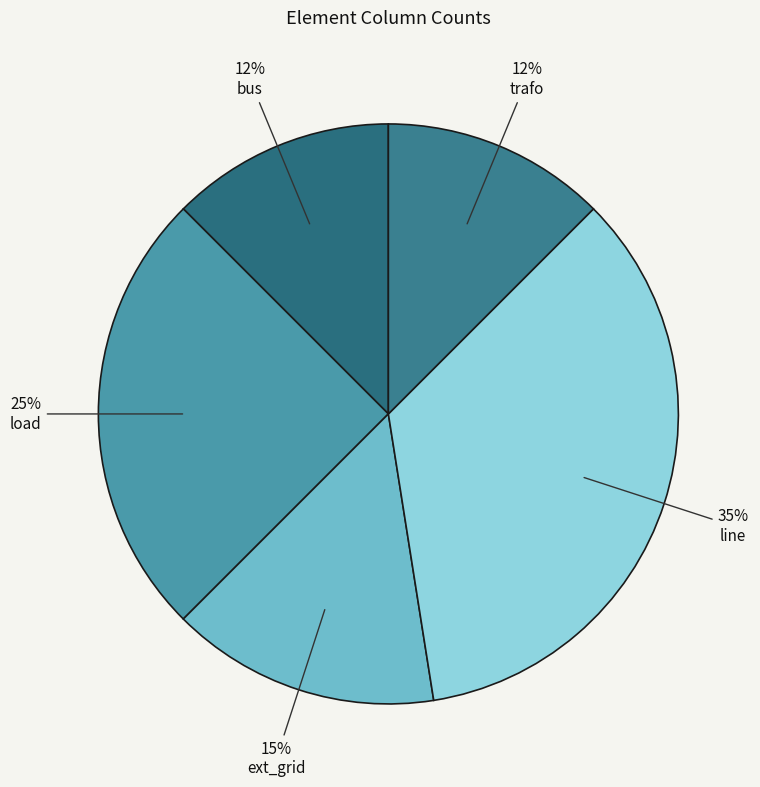

How many segments does this pie chart have?

5